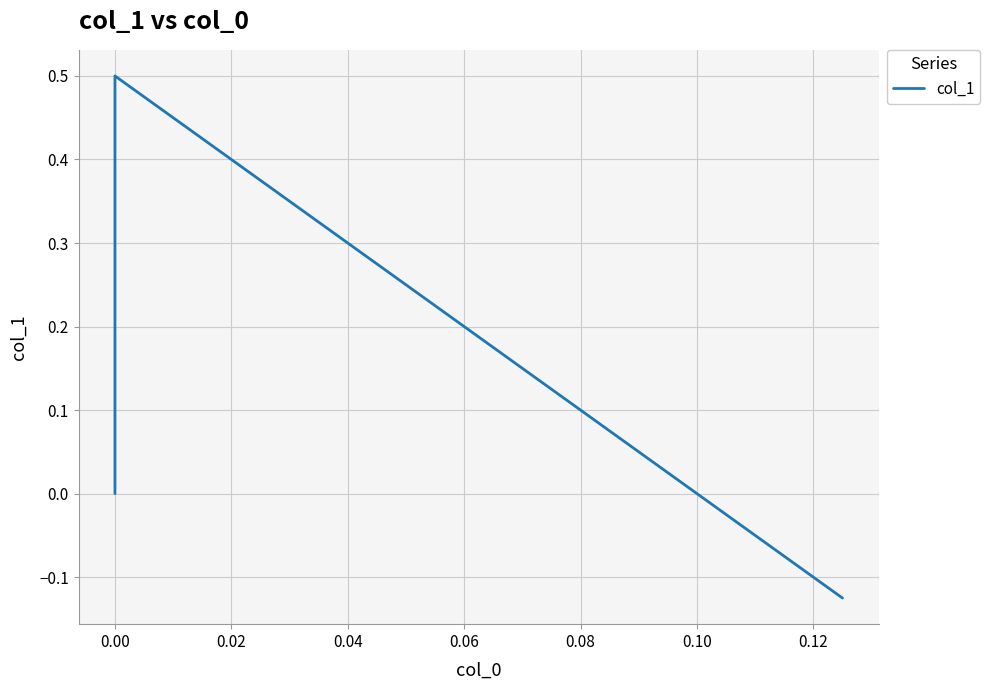

Is this an area chart (filled region under the line)?

No